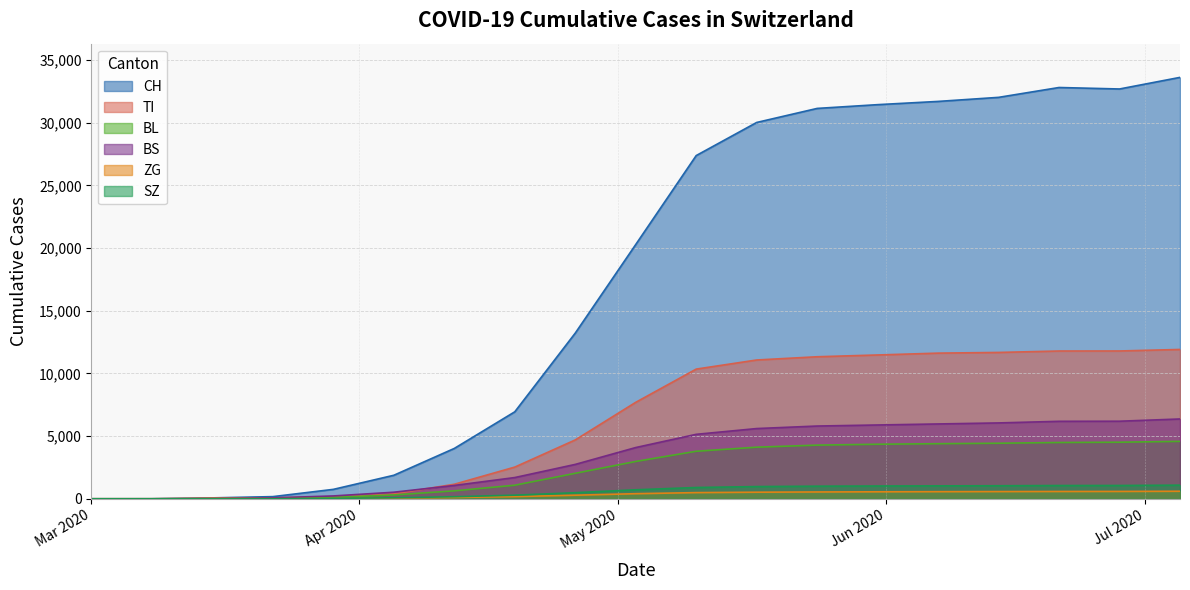

True or false: CH and TI cross at least once.

False